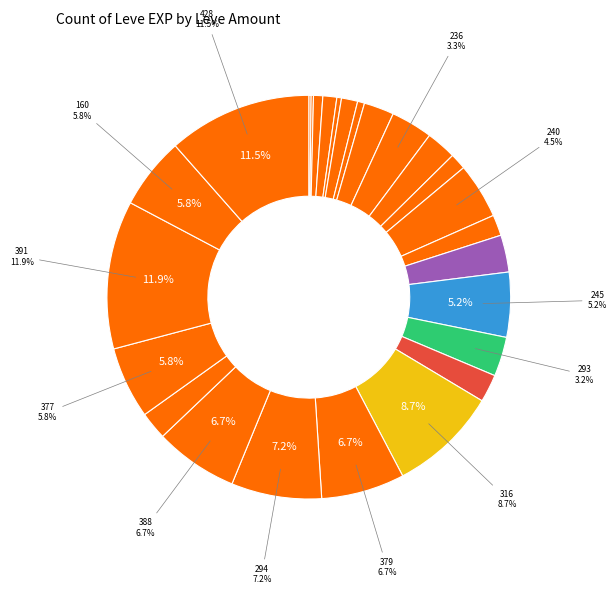

How many segments does this pie chart have?

26